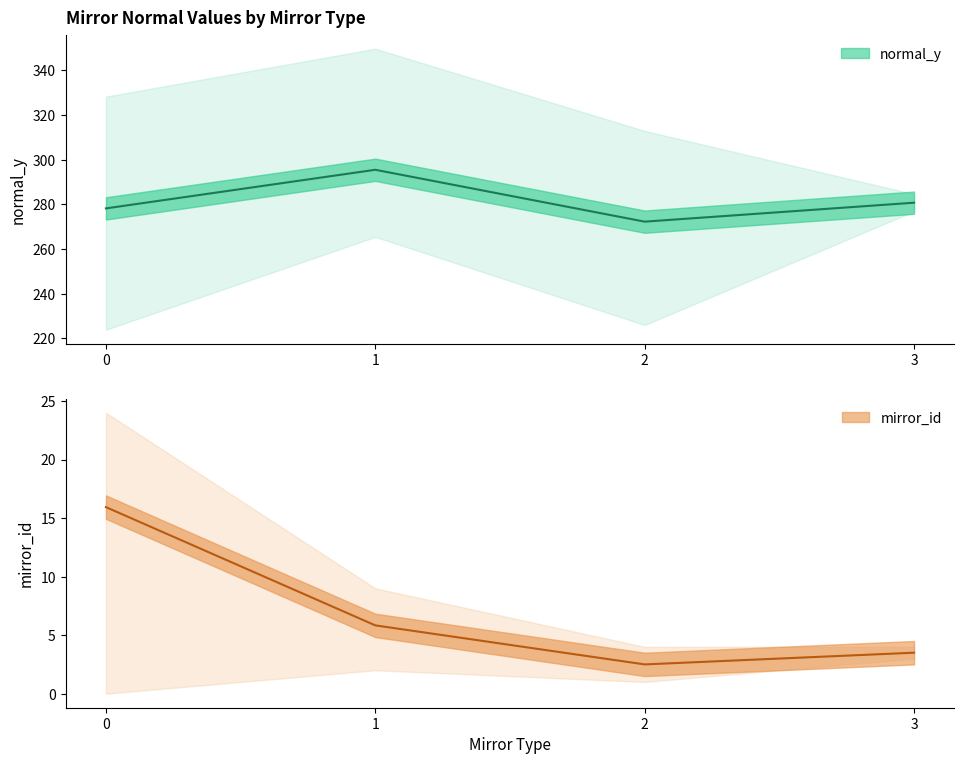

Does the chart have visible grid lines?

No